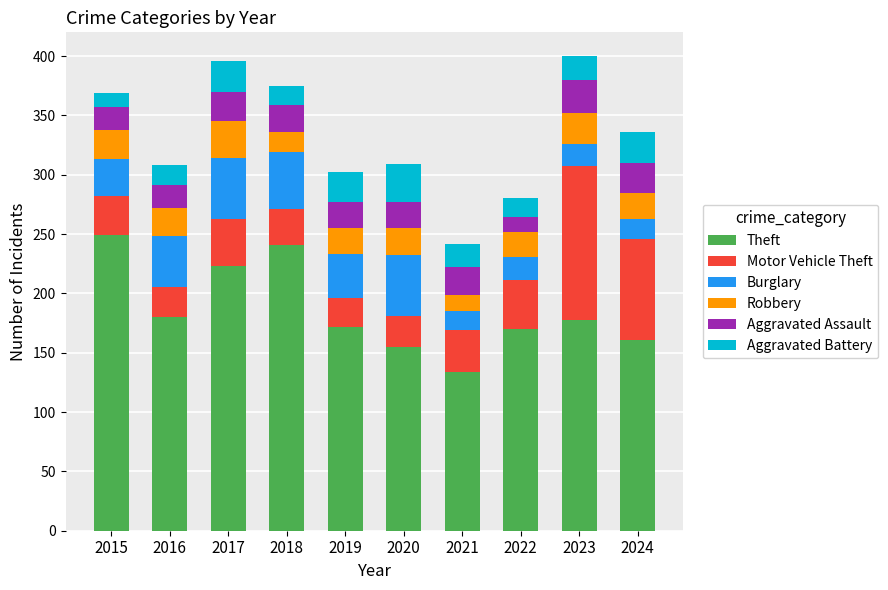

The Theft series shows 180 at 2016. True or false?

True